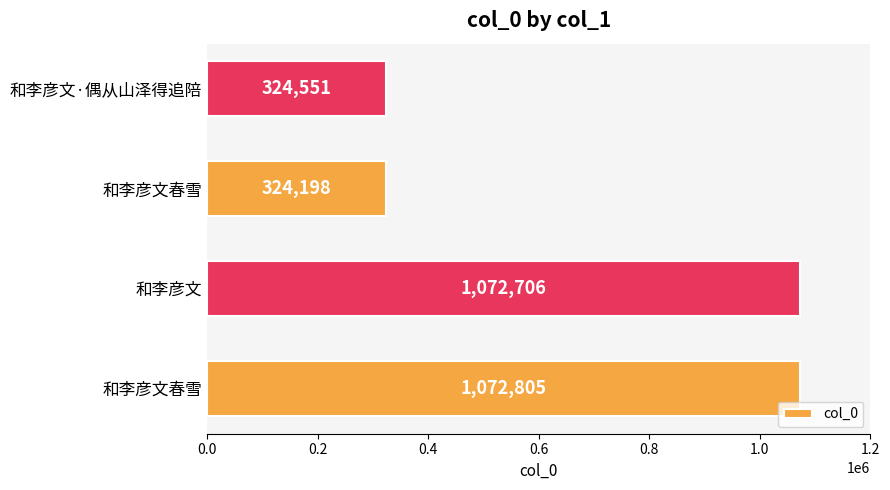

Are the bars horizontal?

Yes